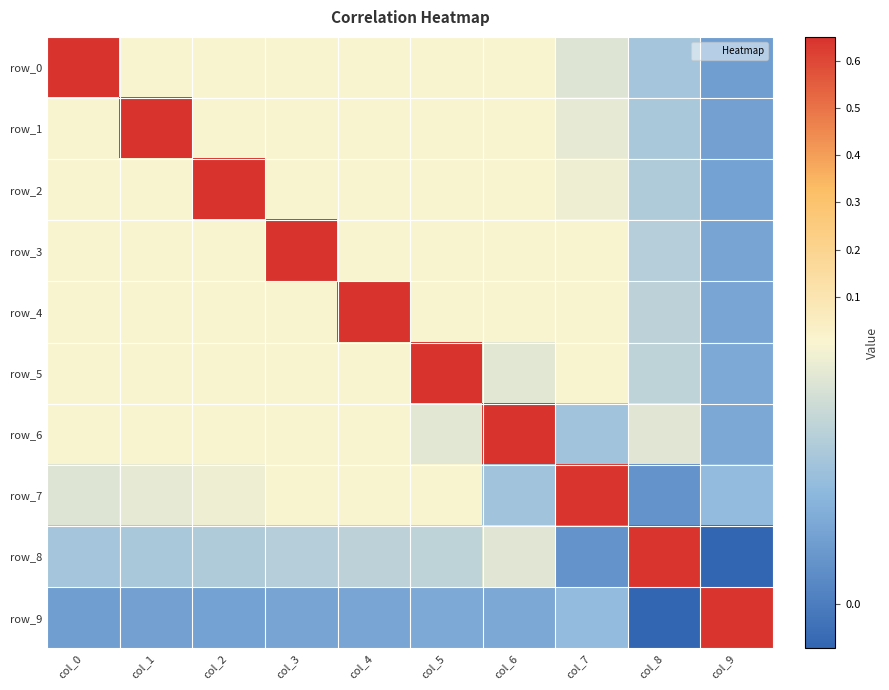

Count the number of categories in the chart.

10